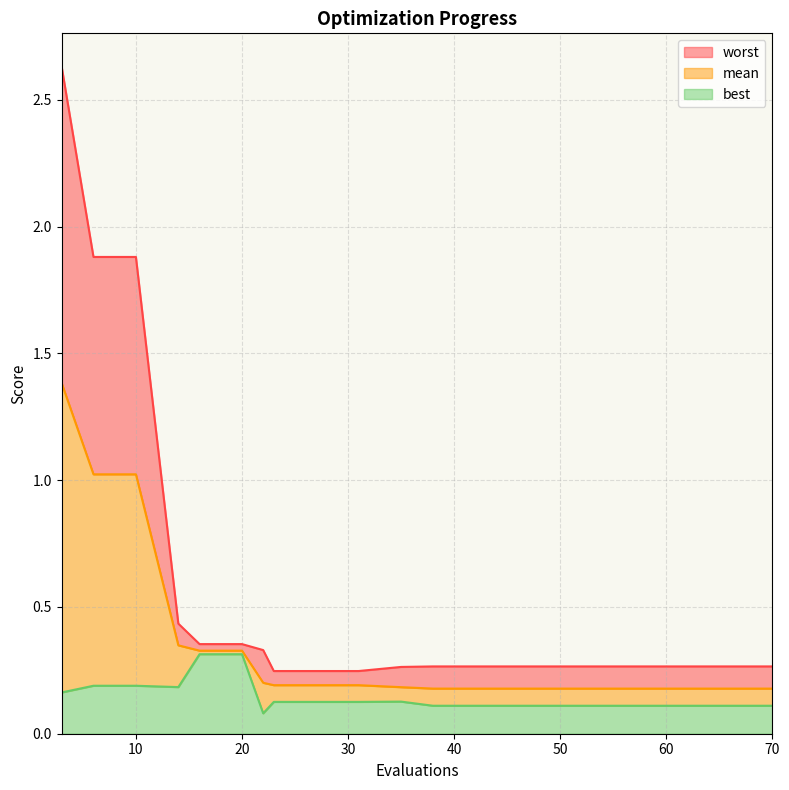

List the labels in order of worst value, largest first.

3, 6, 10, 14, 16, 20, 22, 38, 42, 46, 50, 54, 58, 62, 66, 70, 35, 23, 27, 31